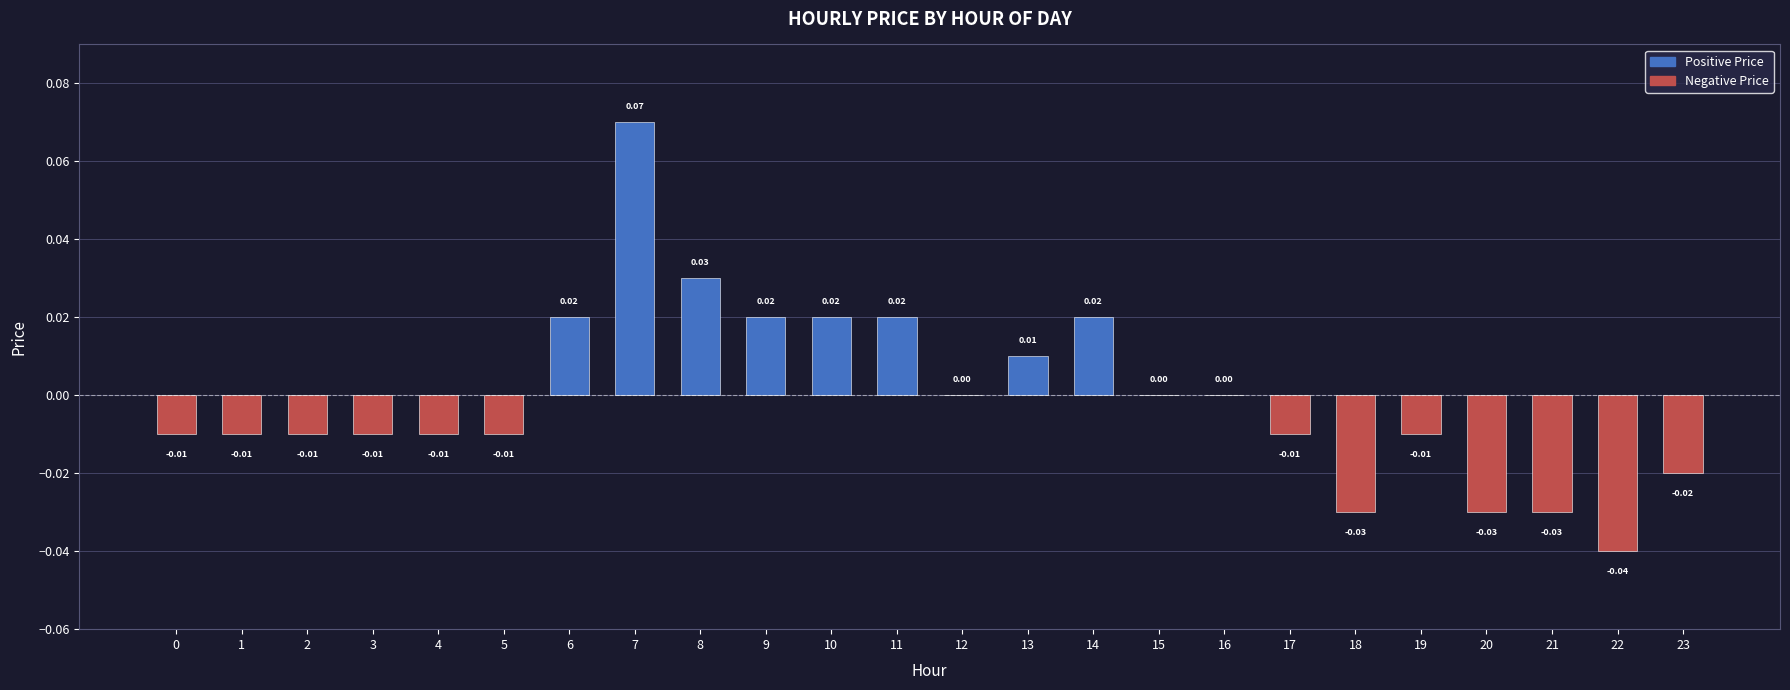

Which has a higher value, 15 or 13?

13